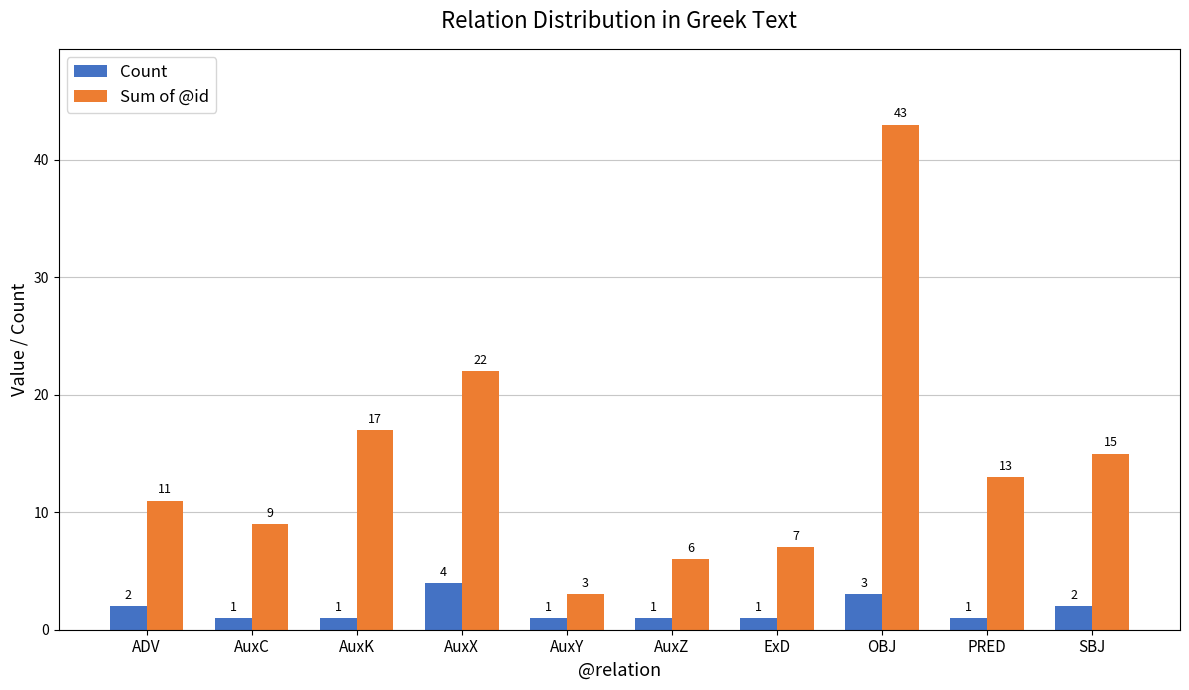

Is it true that Sum of @id equals 8 at AuxZ?

False